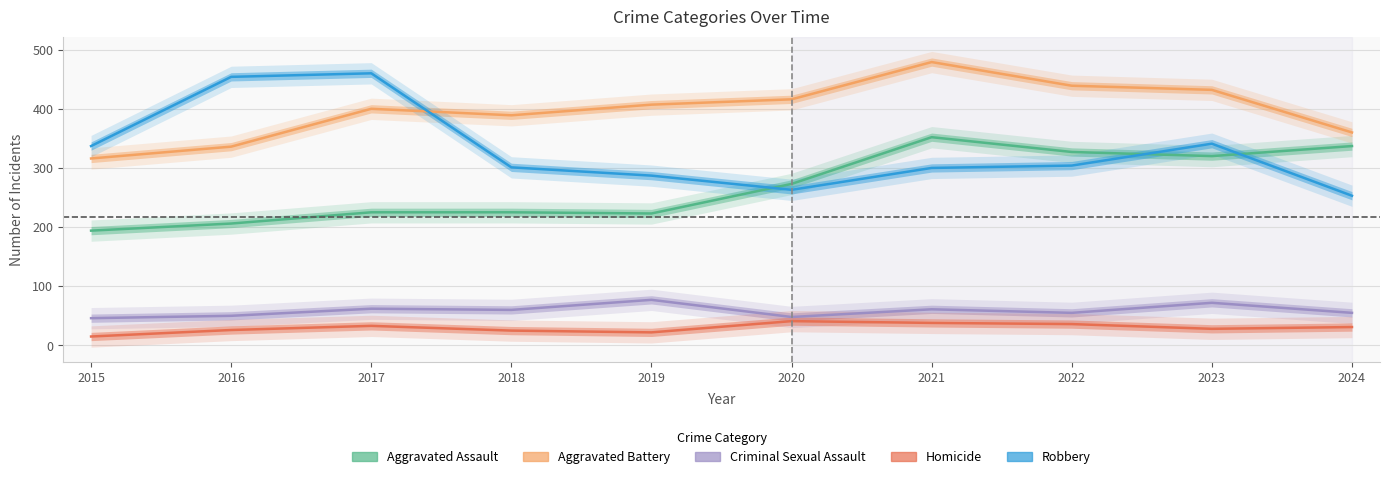

What is the difference between the maximum and minimum values in the Homicide series?

26